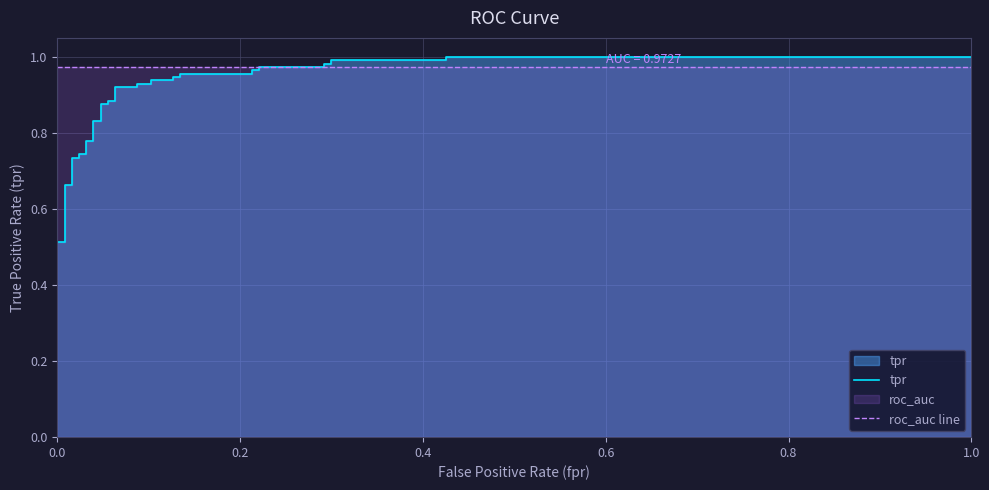

After their last crossing, which series has the higher values: tpr or roc_auc line?

tpr